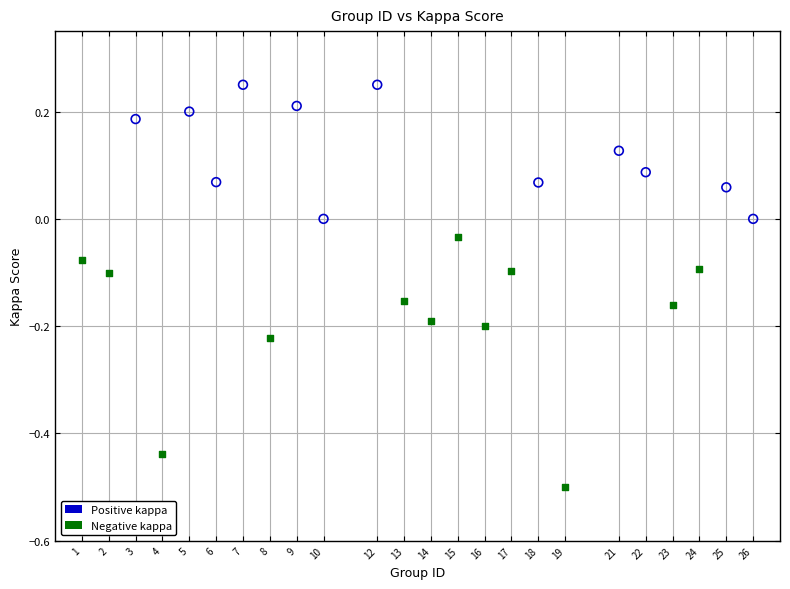

Which series reaches the minimum Y coordinate?

Negative kappa